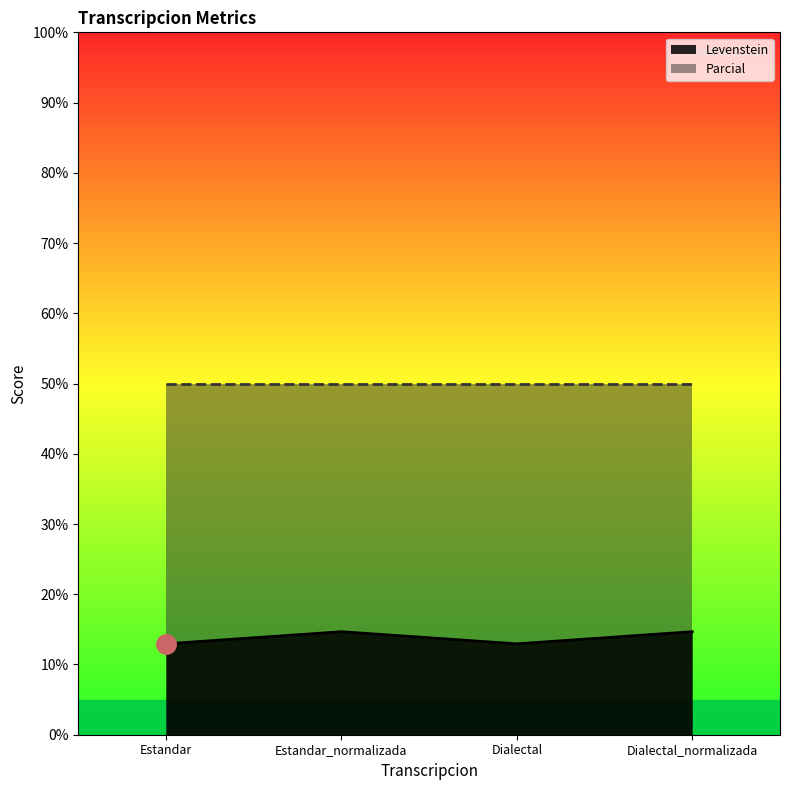

What is the value of the 3rd point from the left?

12.9